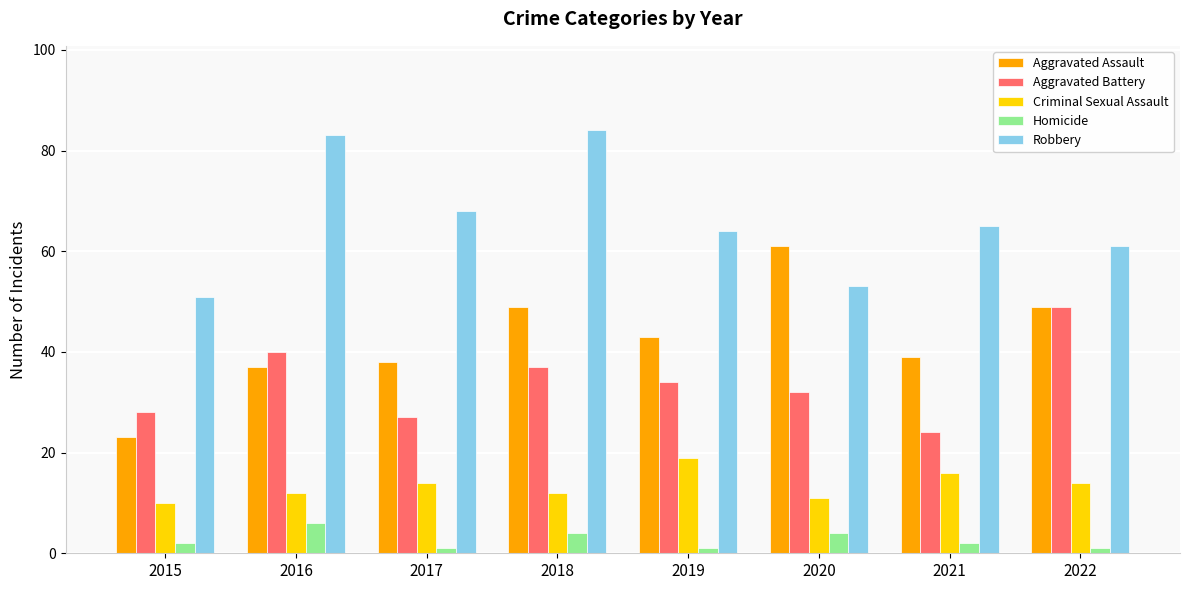

Reading left to right, transcribe all the data shown in this chart.

Aggravated Assault: 2015=23	2016=37	2017=38	2018=49	2019=43	2020=61	2021=39	2022=49
Aggravated Battery: 2015=28	2016=40	2017=27	2018=37	2019=34	2020=32	2021=24	2022=49
Criminal Sexual Assault: 2015=10	2016=12	2017=14	2018=12	2019=19	2020=11	2021=16	2022=14
Homicide: 2015=2	2016=6	2017=1	2018=4	2019=1	2020=4	2021=2	2022=1
Robbery: 2015=51	2016=83	2017=68	2018=84	2019=64	2020=53	2021=65	2022=61